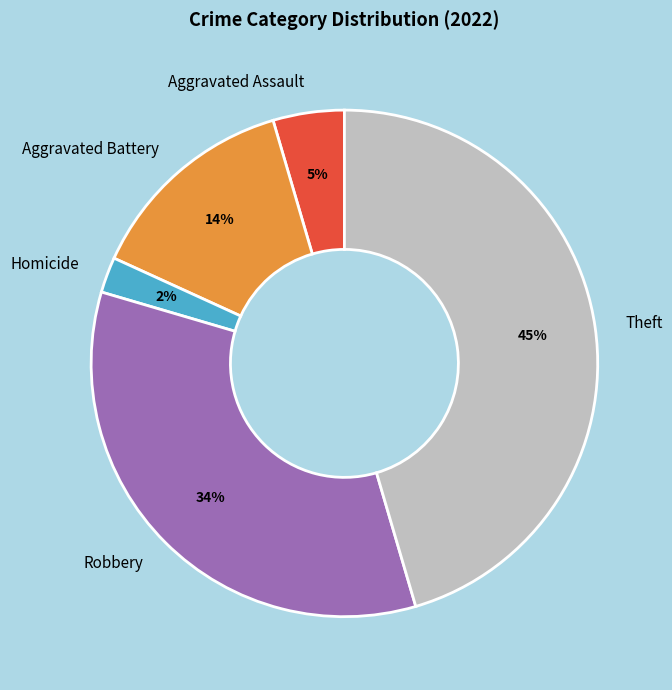

To the nearest percent, what percentage of the pie is Robbery?

34%